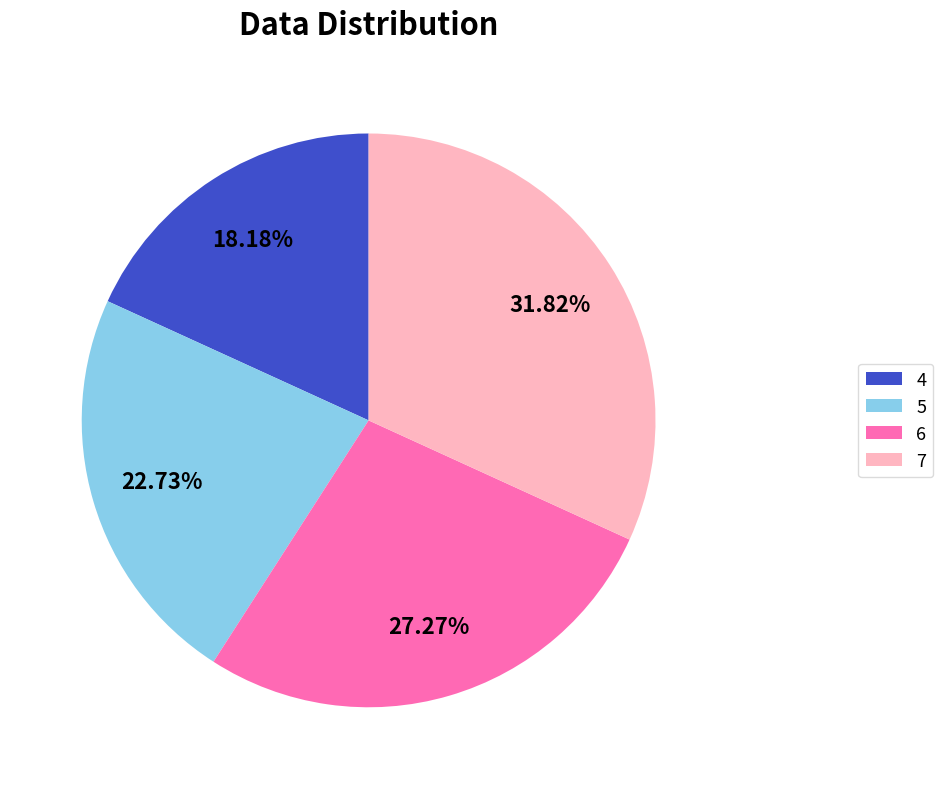

To the nearest percent, what is the difference between the largest and smallest slice percentages?

14%